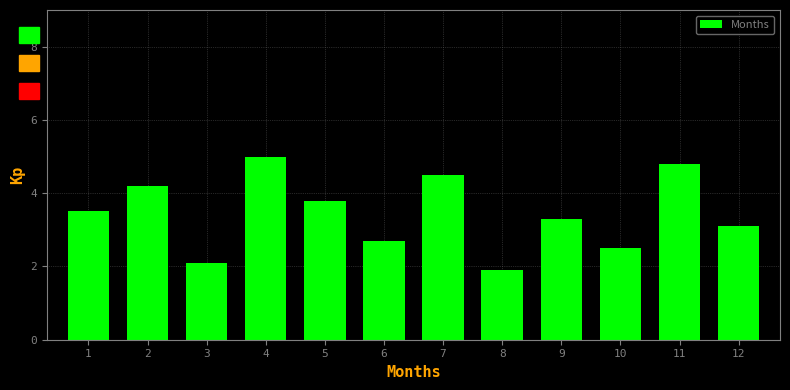

Reading right to left, extract all data points from this chart.

3.1	4.8	2.5	3.3	1.9	4.5	2.7	3.8	5.0	2.1	4.2	3.5